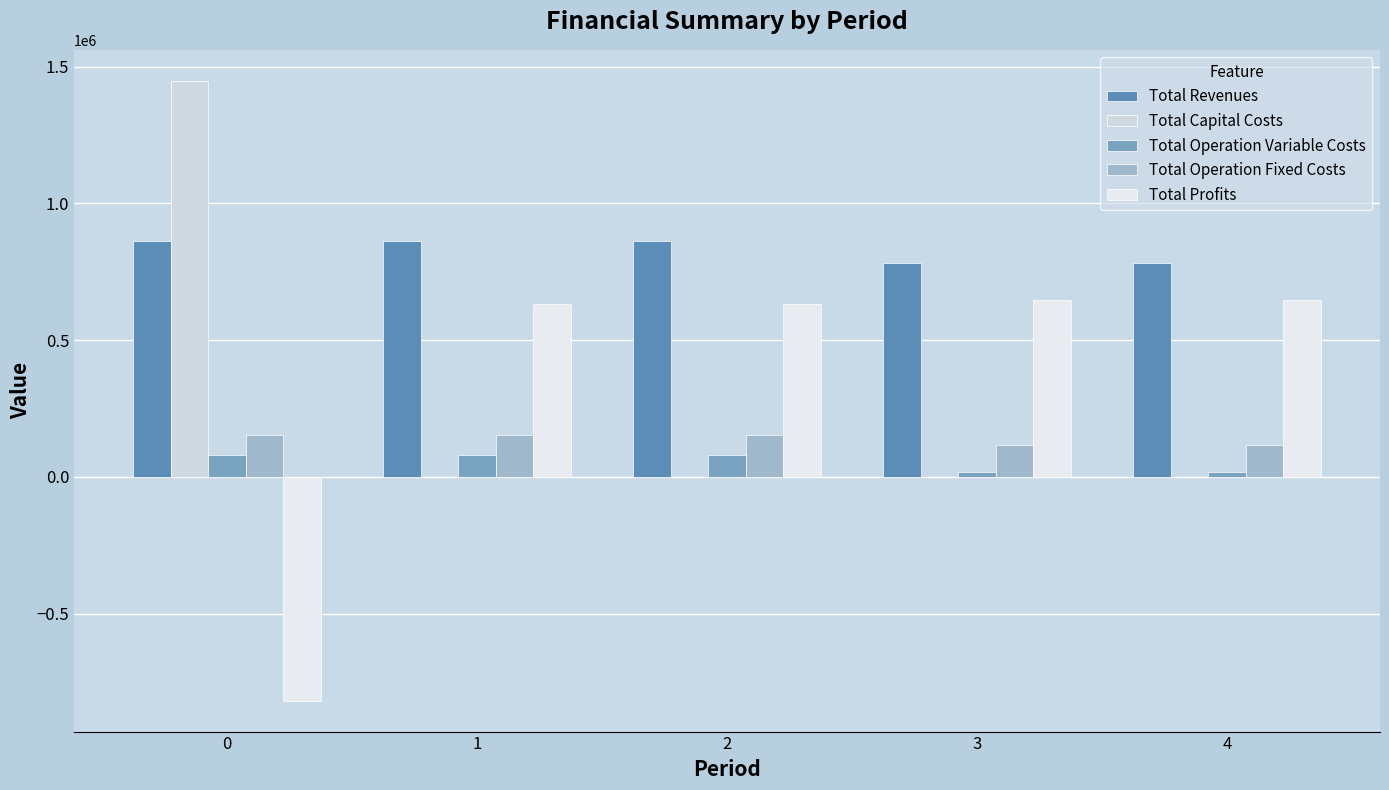

Is the value of Total Capital Costs at 2 greater than the value of Total Operation Fixed Costs at 4?

No